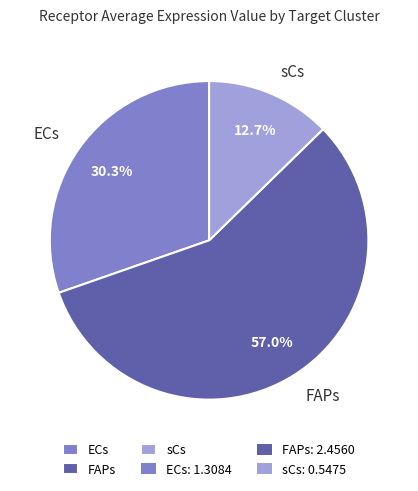

To the nearest percent, what percentage of the pie is ECs?

30%